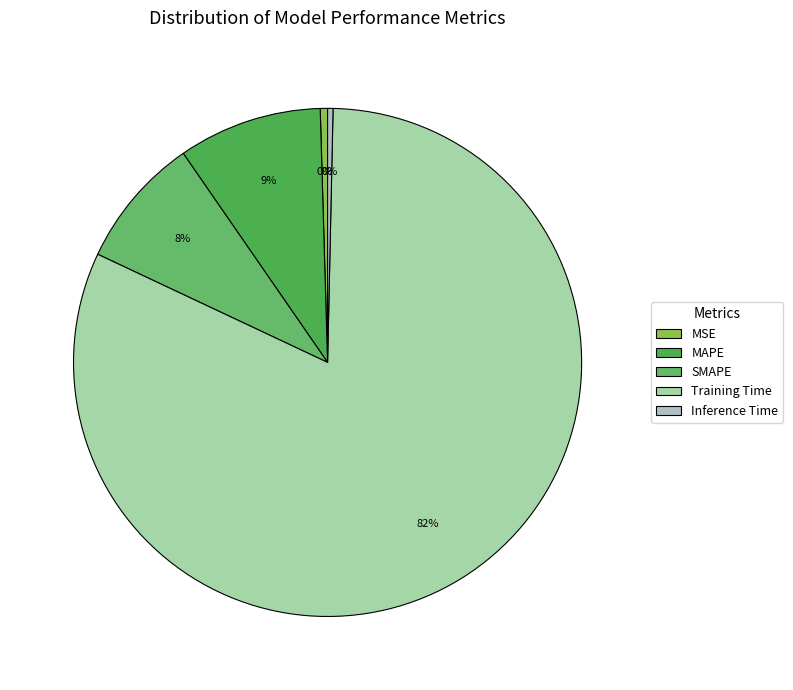

Which slice is the smallest?

Inference Time